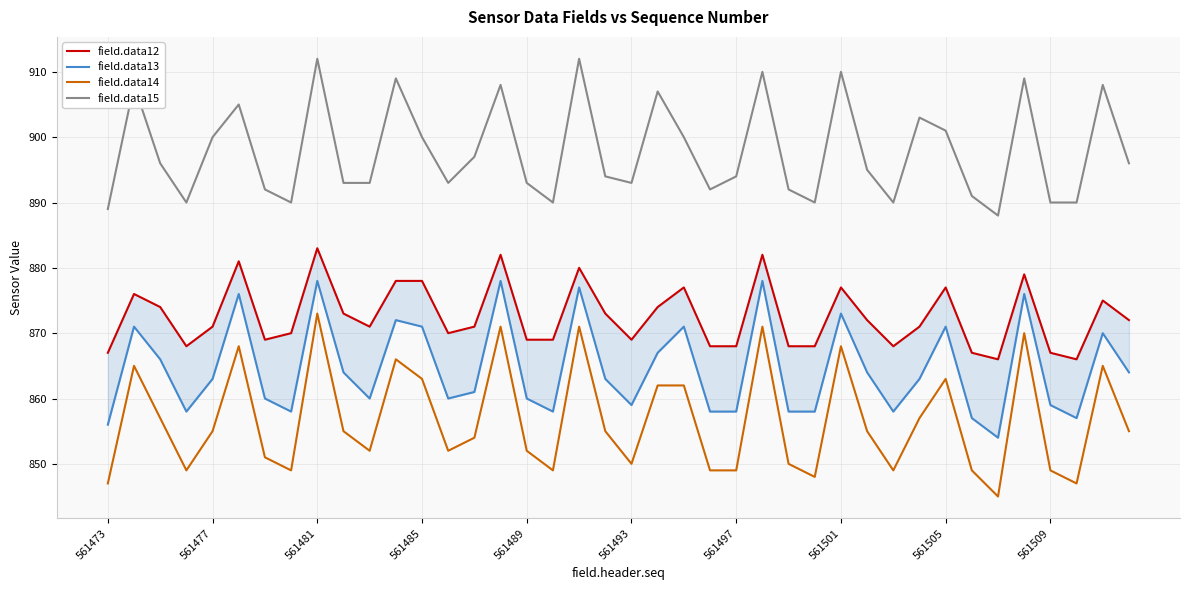

The field.data14 series shows 189 at 561501. True or false?

False